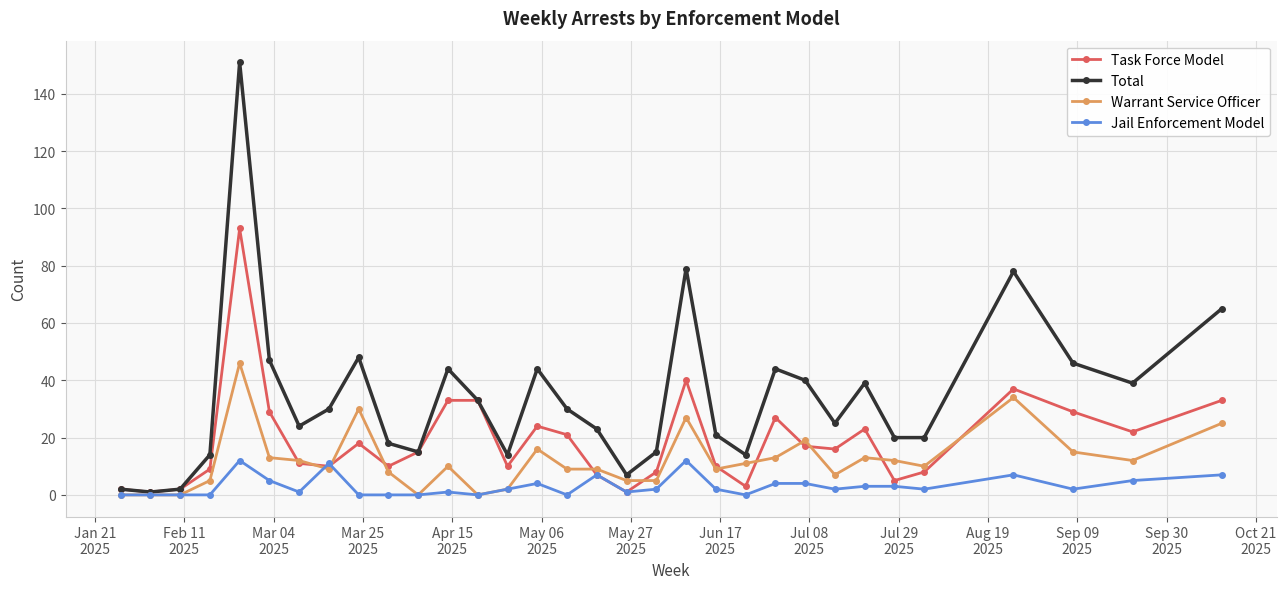

True or false: Task Force Model has more than 2 interior local peaks.

True